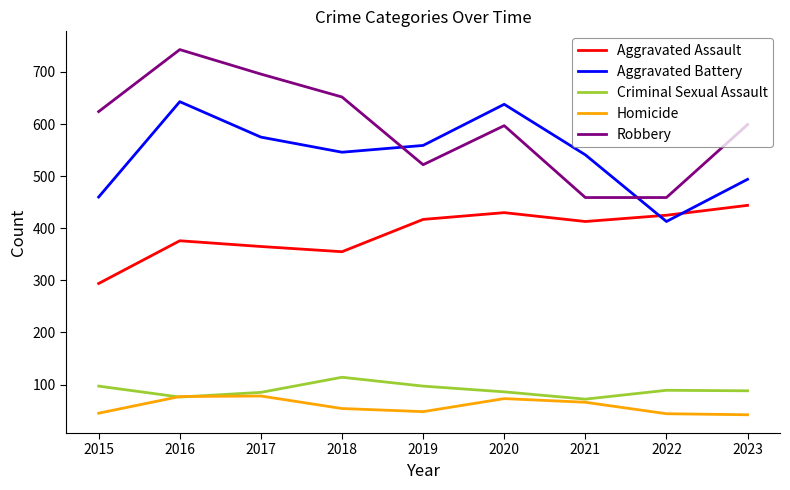

Which series has the largest range (max minus min)?

Robbery